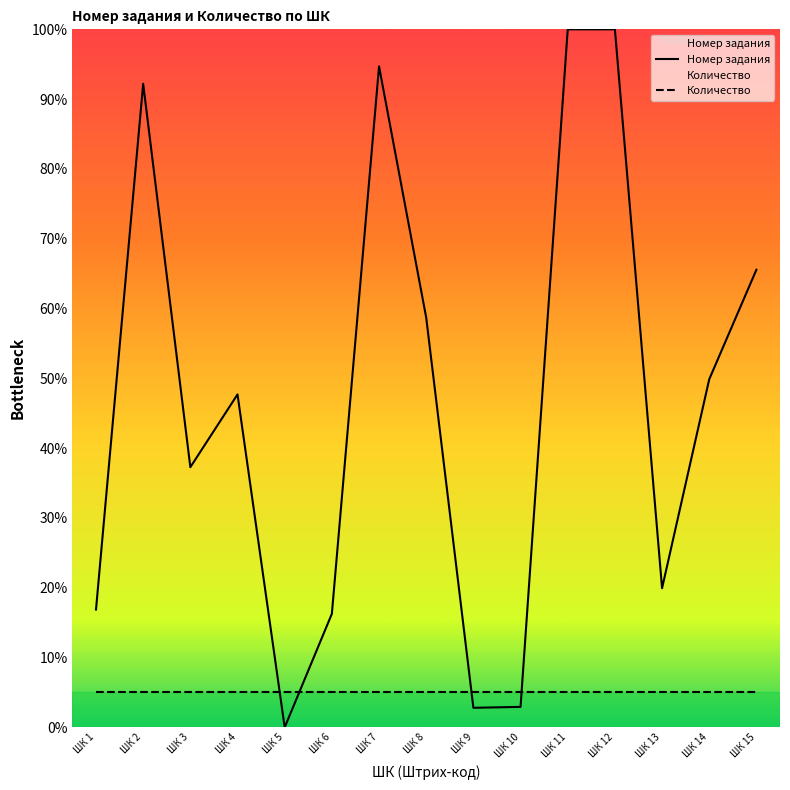

Which series has the largest range (max minus min)?

Номер задания